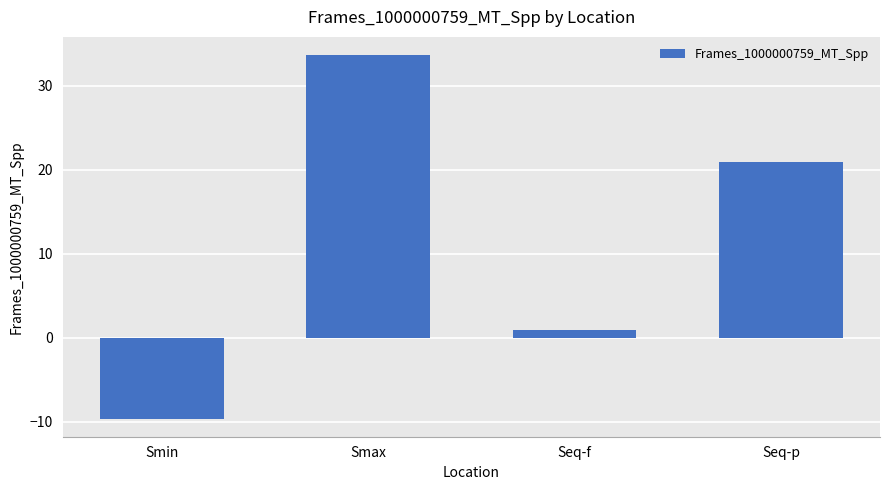

At which category does the chart reach its minimum across all series?

Smin